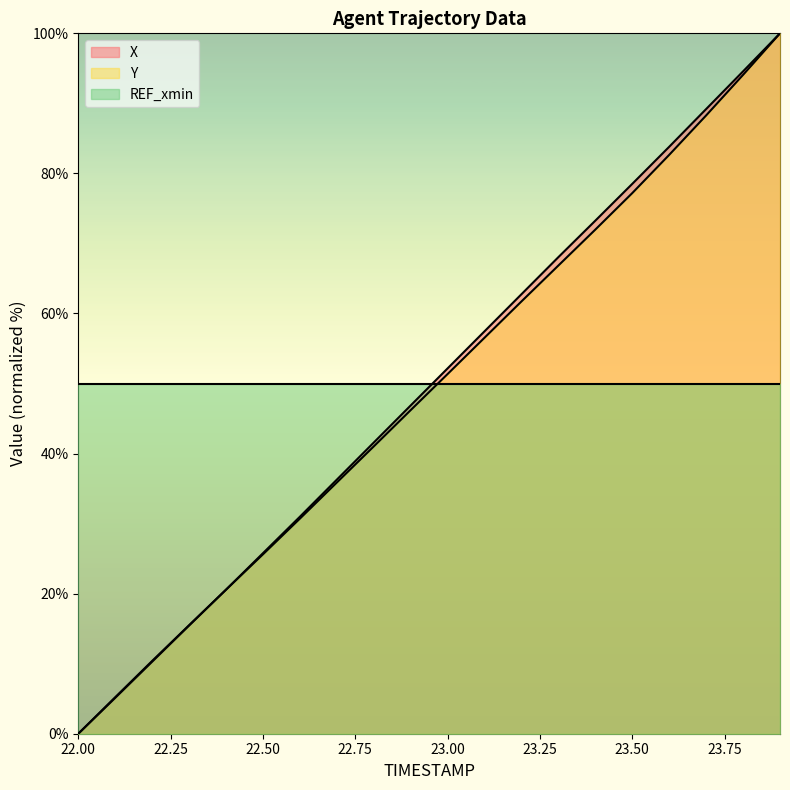

Count the number of categories in the chart.

20